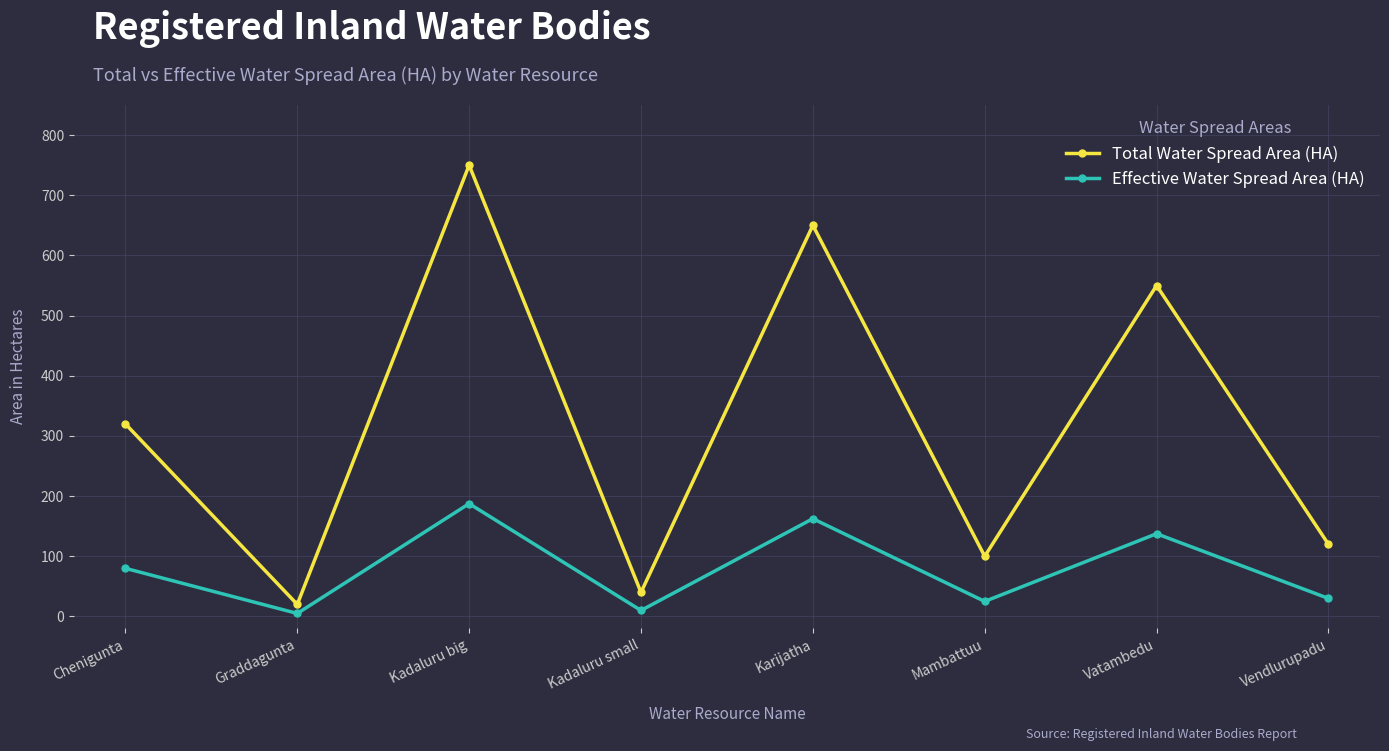

What is the maximum value shown in the chart?

750.0